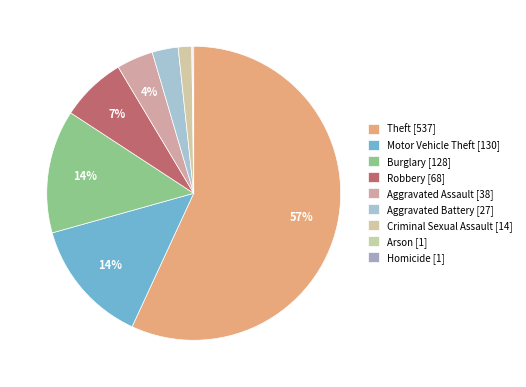

What is the change in value from Motor Vehicle Theft to Criminal Sexual Assault?

-116